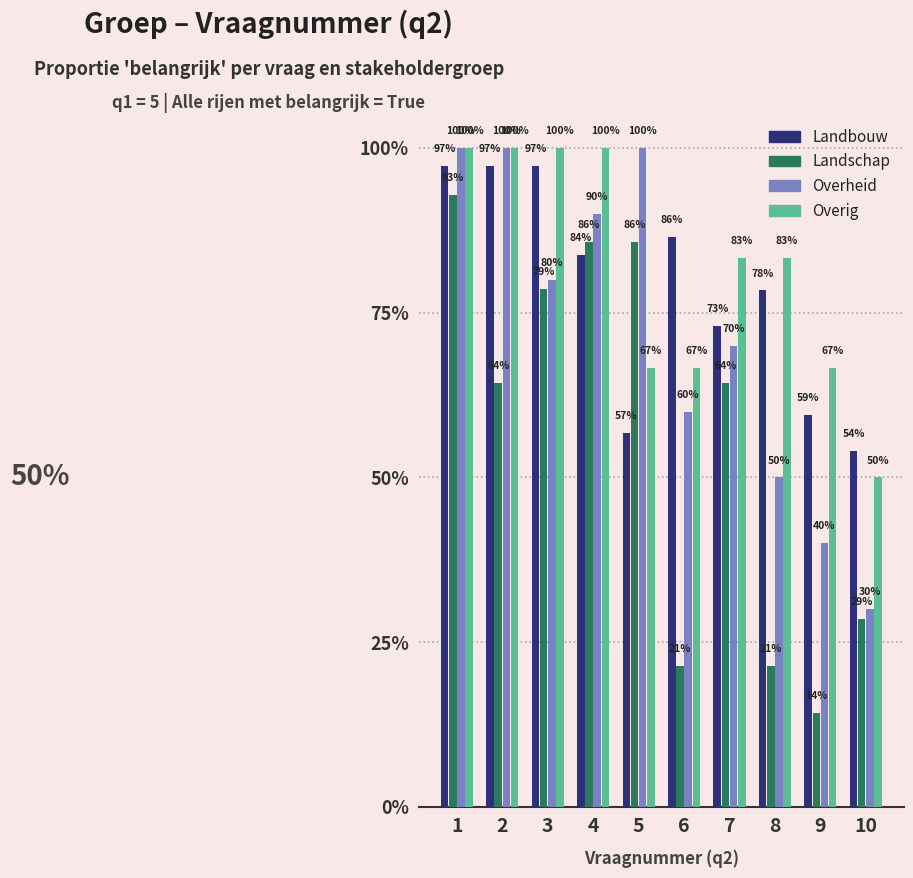

Rank the categories by Overig value from lowest to highest.

10, 5, 6, 9, 7, 8, 1, 2, 3, 4